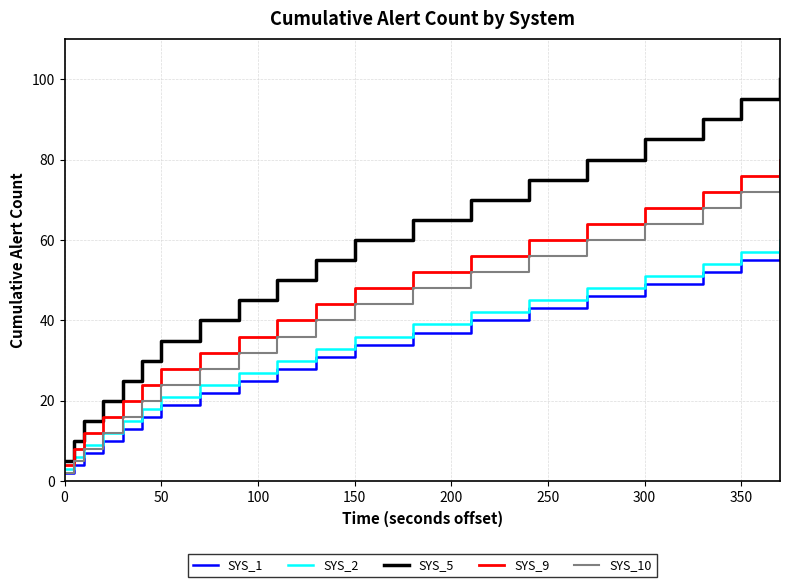

Does the chart display data point markers on the line(s)?

No